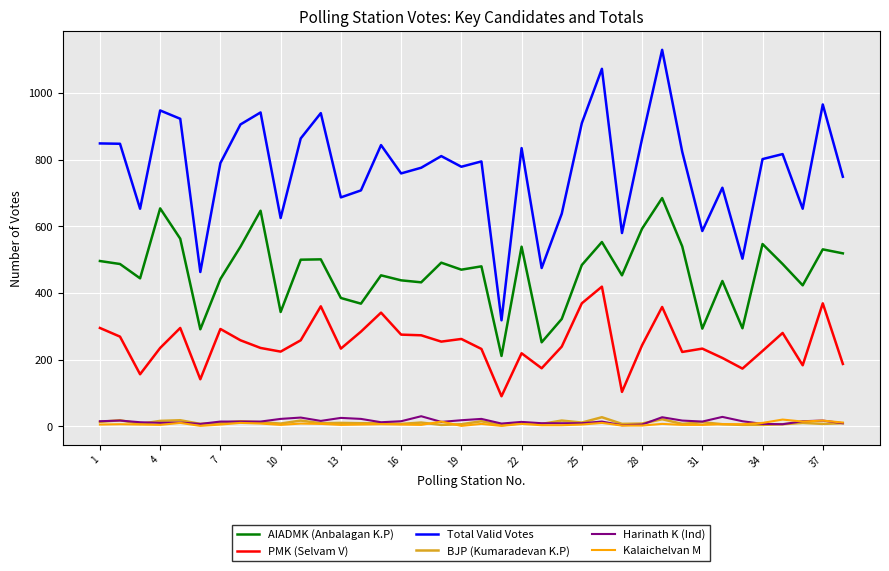

Which series has the widest spread of values?

Total Valid Votes